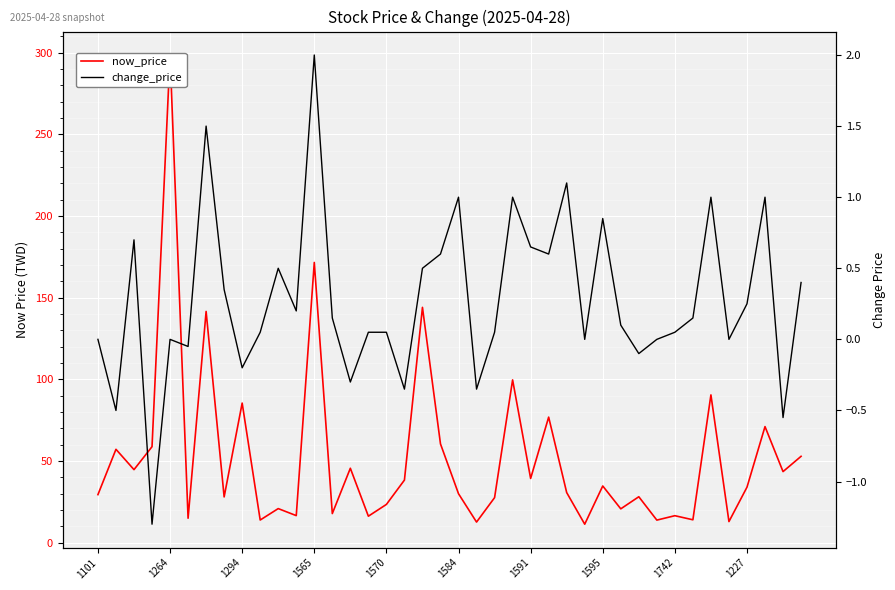

What position from the right is 33?

7